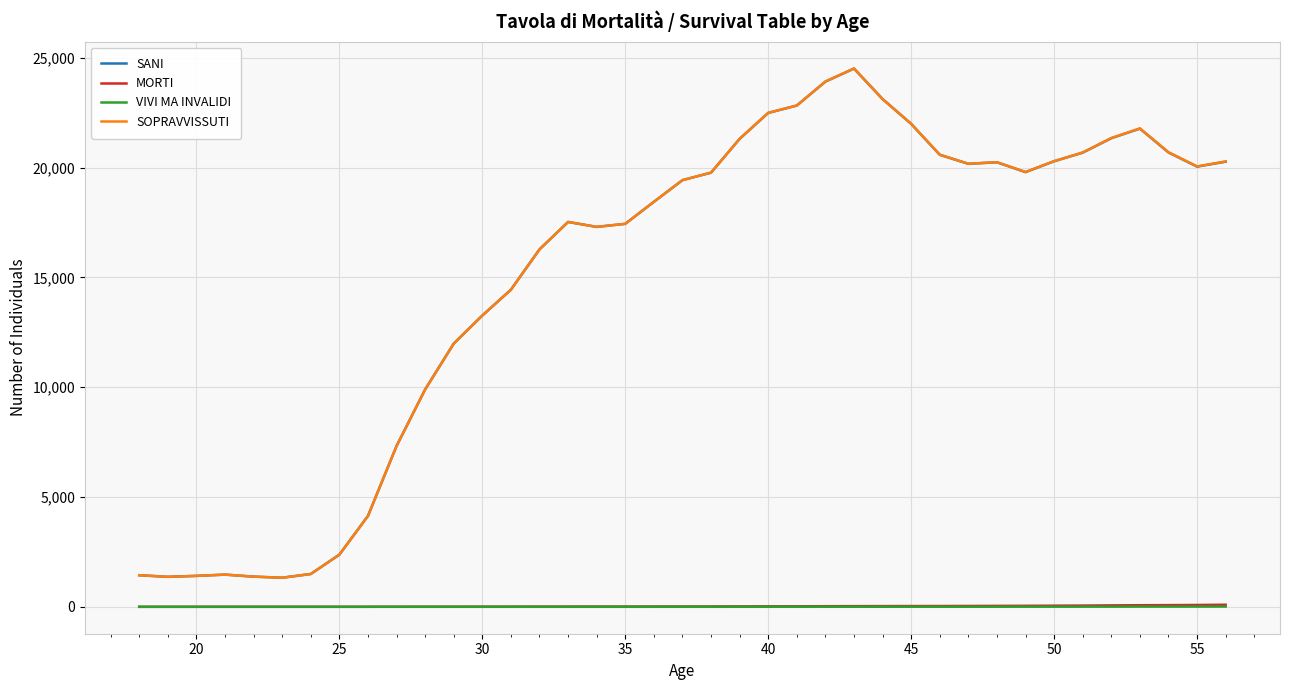

True or false: MORTI and SOPRAVVISSUTI cross at least once.

False